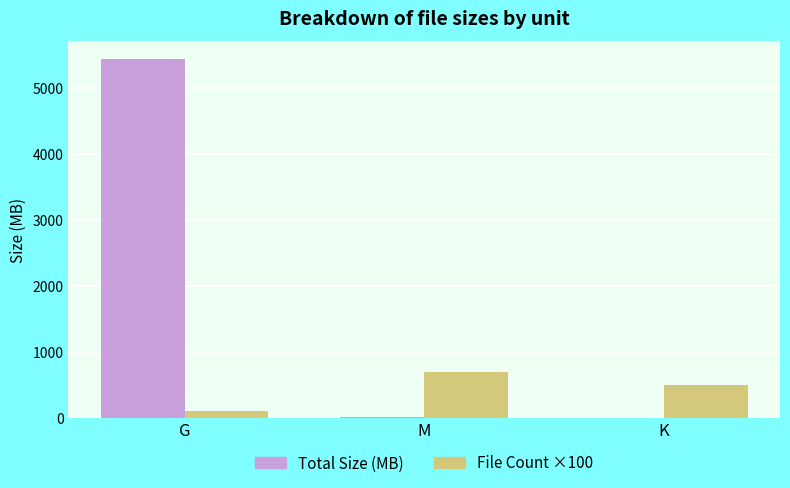

Which series has the largest total across all categories?

Total Size (MB)